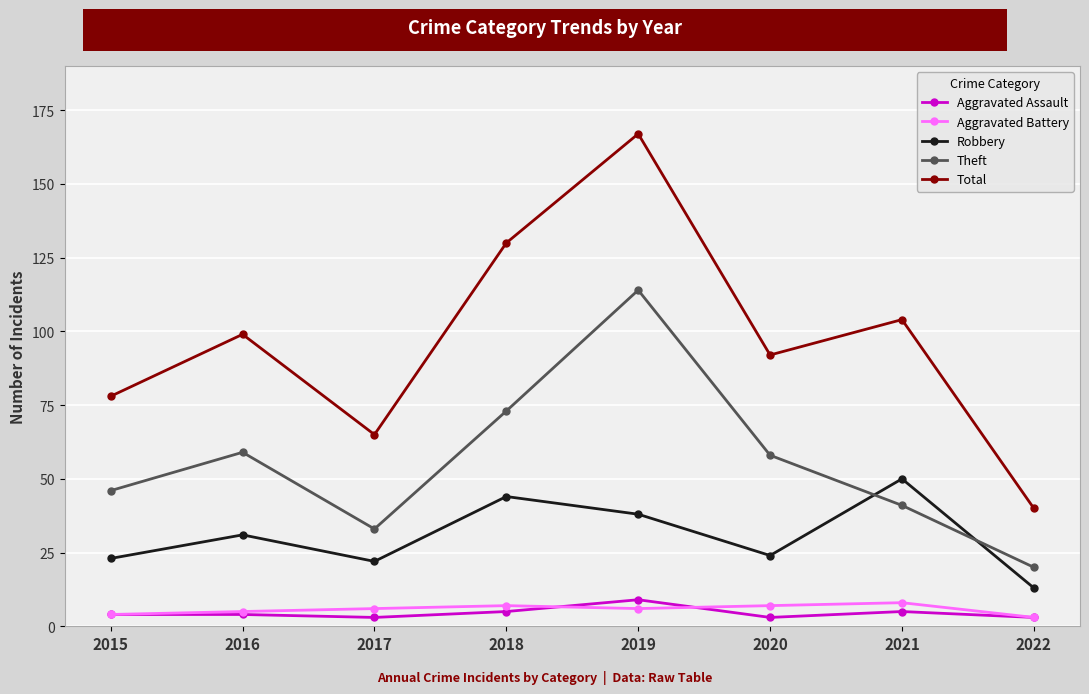

Is this an area chart (filled region under the line)?

No